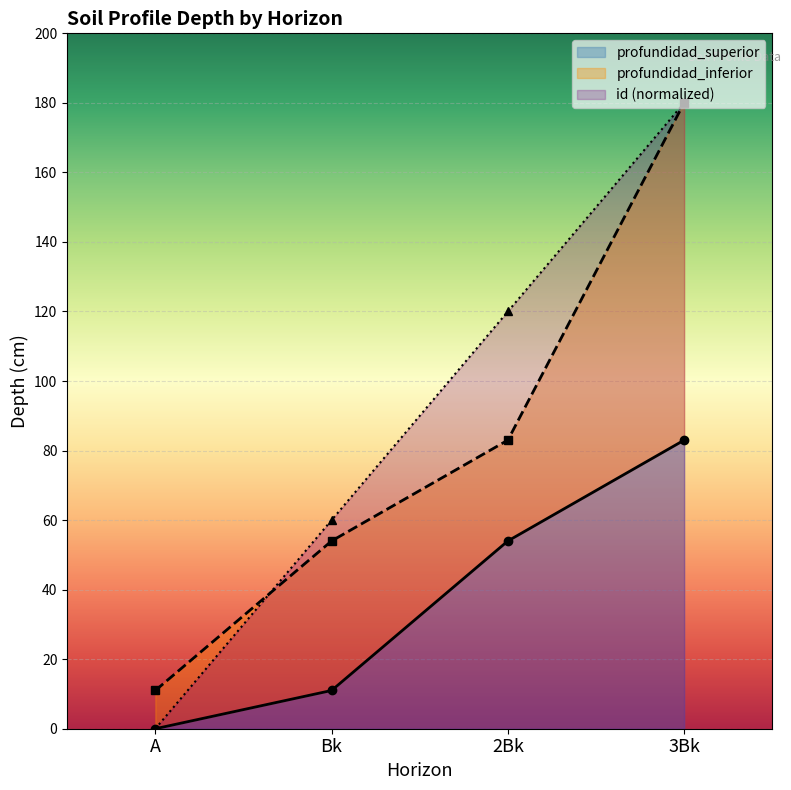

List the labels in order of profundidad_inferior value, smallest first.

A, Bk, 2Bk, 3Bk